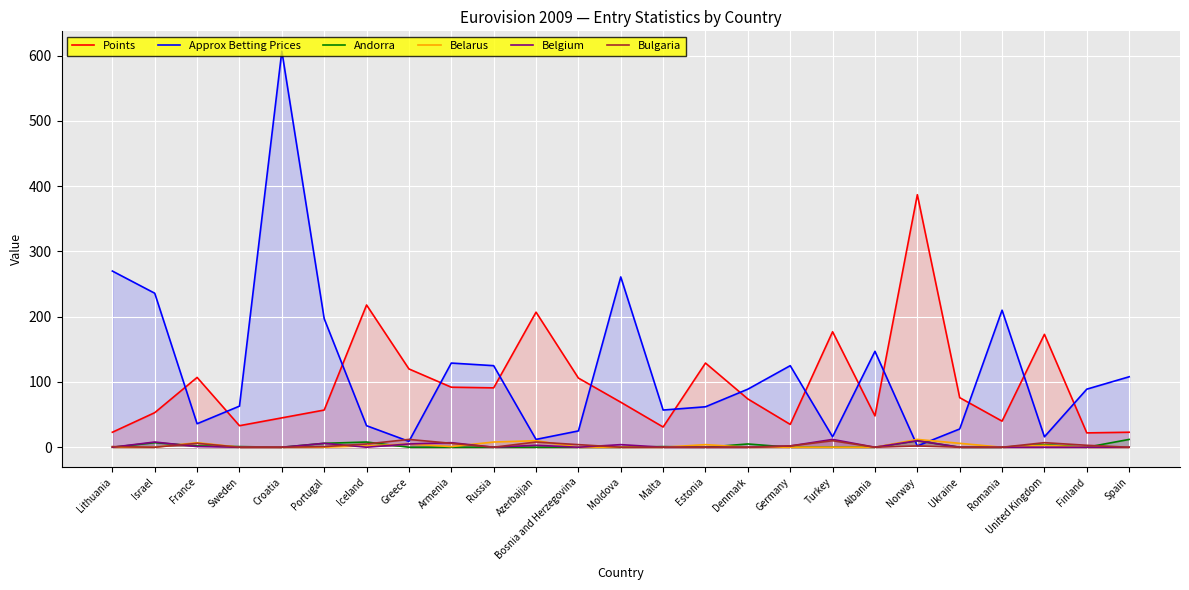

Which series has the largest total across all categories?

Approx Betting Prices